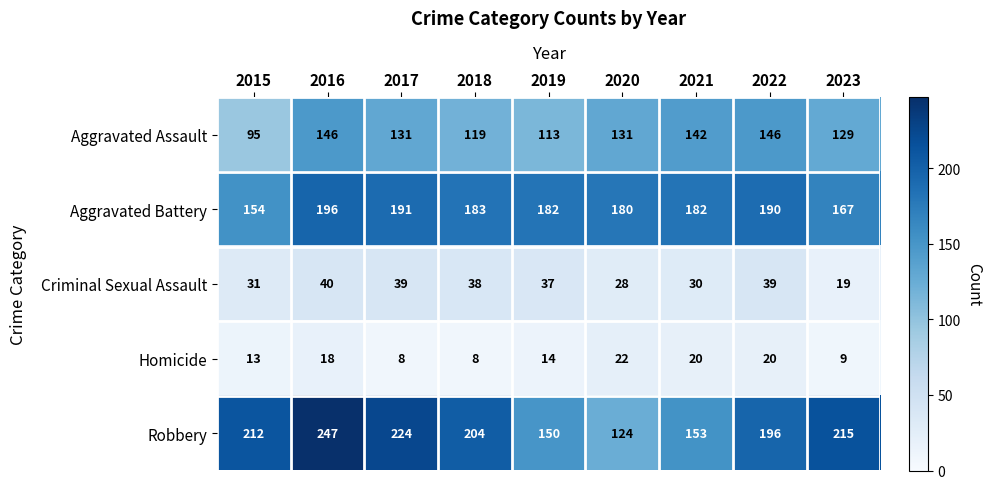

What is the spread (max minus min) of values at 2015?

199